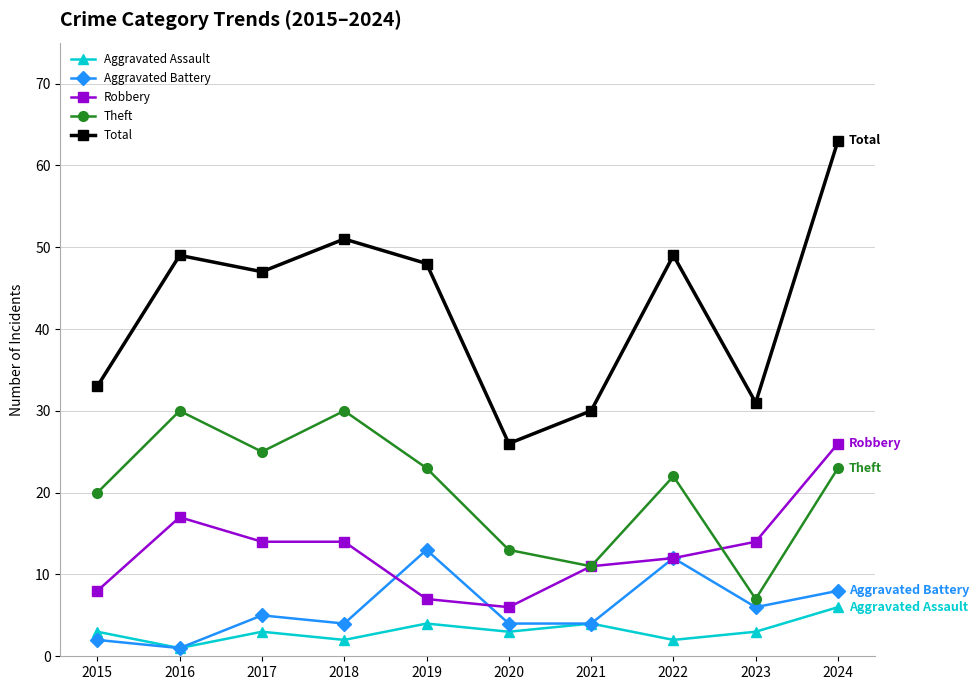

True or false: Aggravated Assault has a value of 3 at 2017.

True